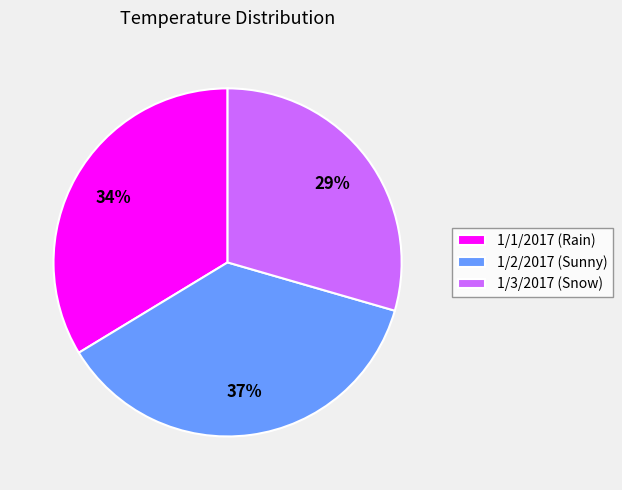

Which has a higher value, 1/2/2017 (Sunny) or 1/1/2017 (Rain)?

1/2/2017 (Sunny)